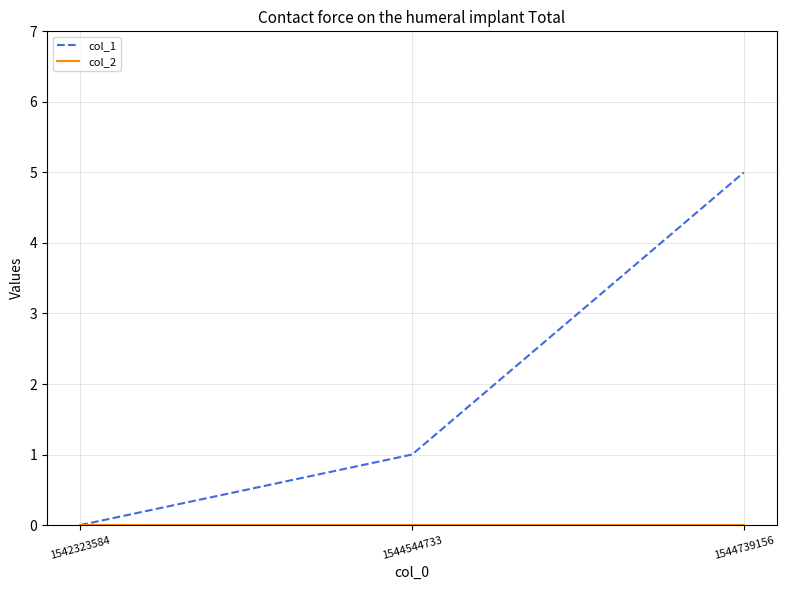

Which category has the highest value in the col_1 series?

1544739156